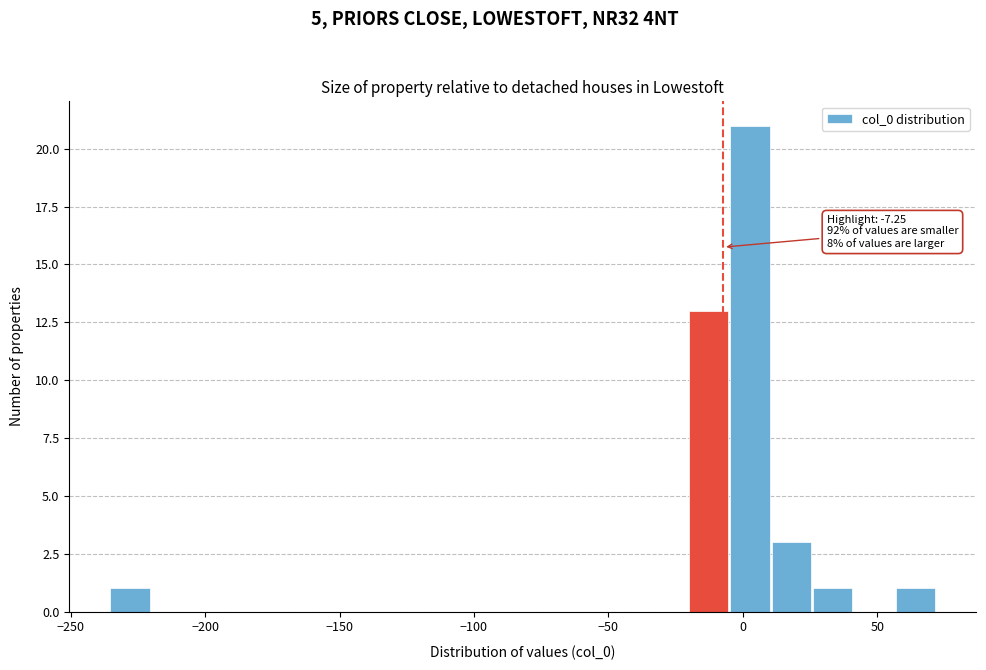

Read against the x-axis, roughly where is the centre of the tallest bar?

5